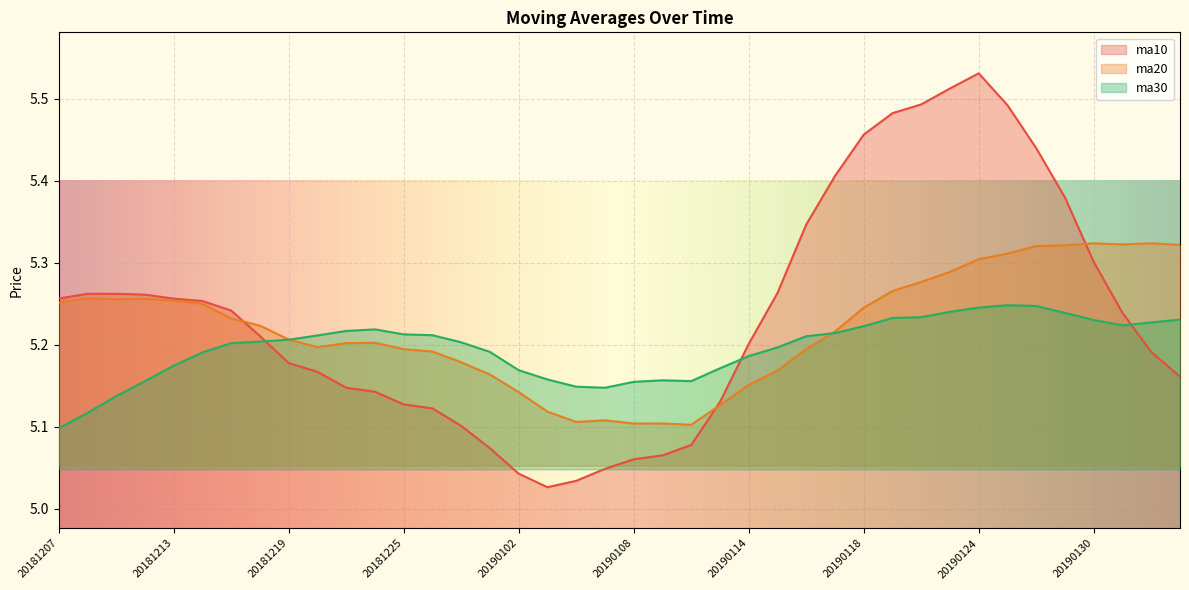

Between 20181218 and 20181219, which series saw the biggest shift?

ma10